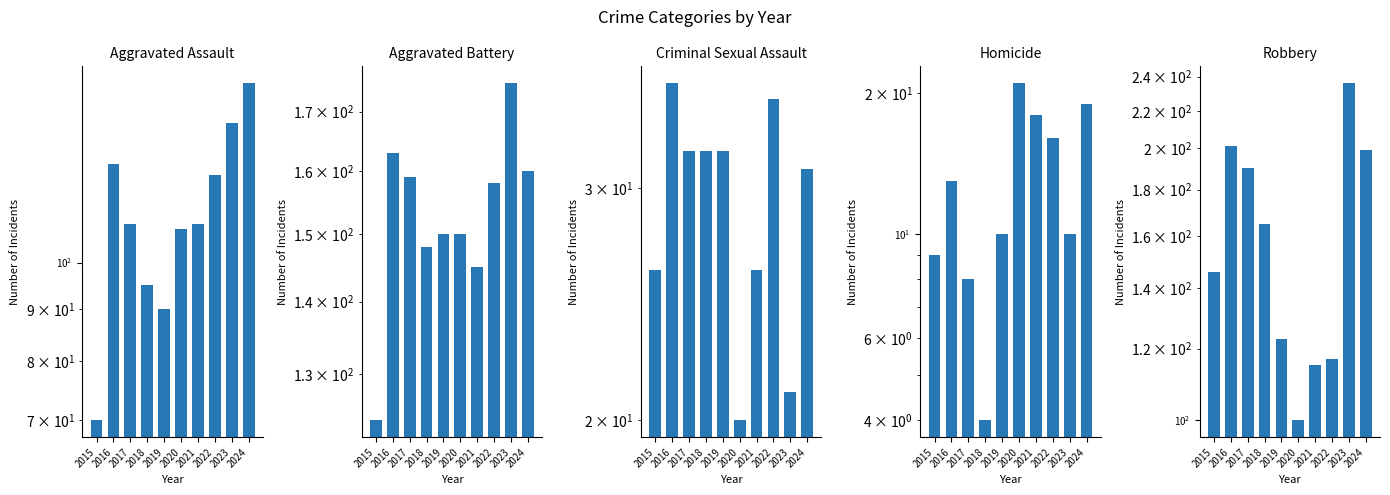

What is the value of the Homicide bar at the 6th from the left?

21